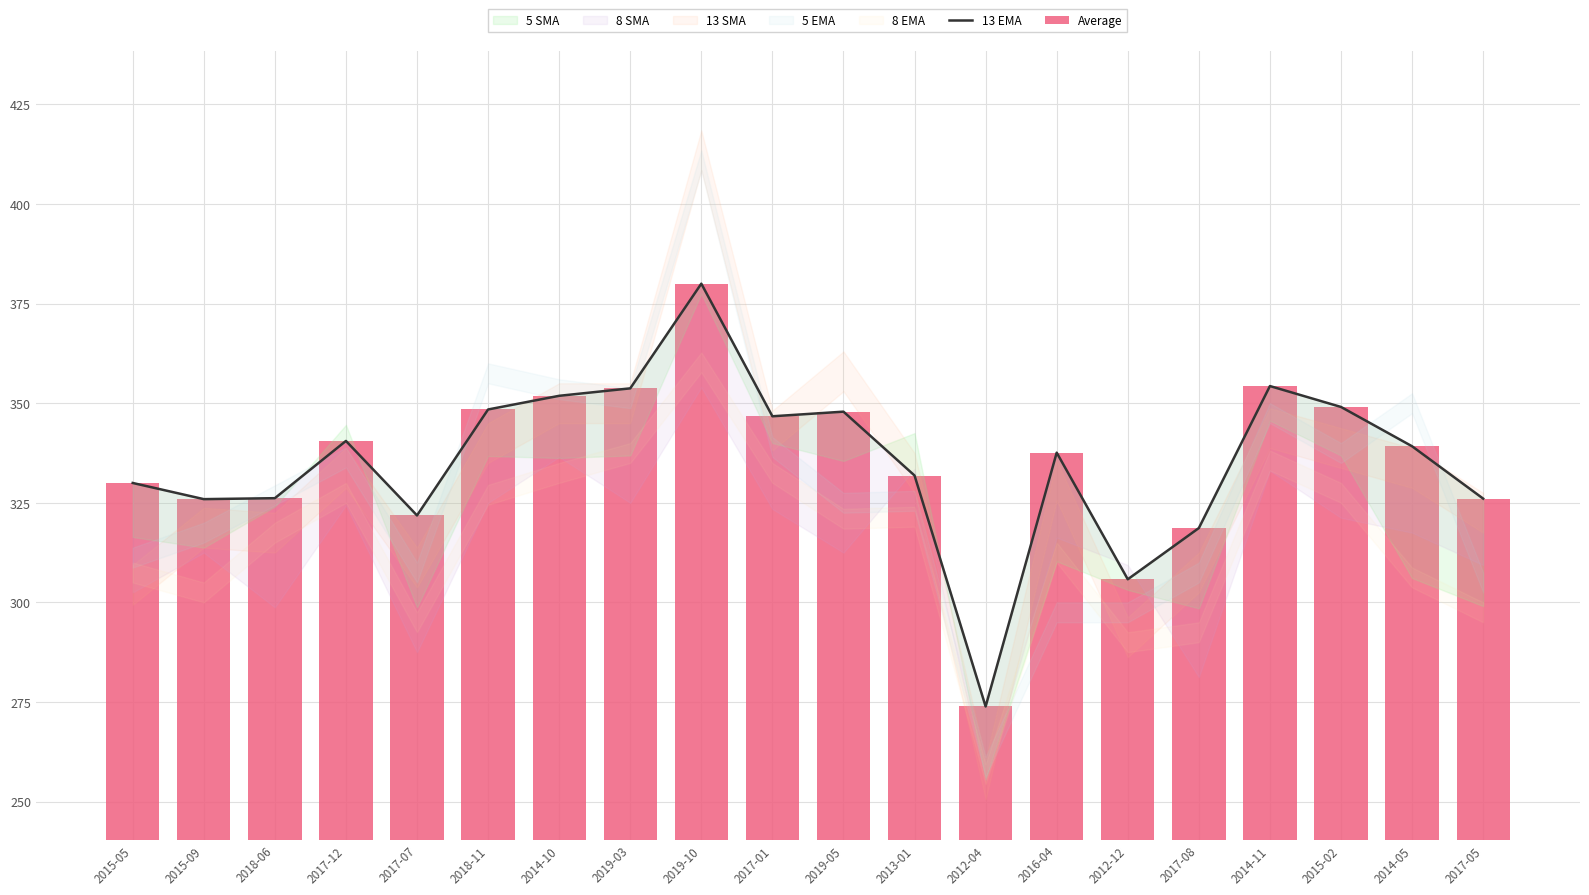

Where is Average nearest to the value 326?

2017-05